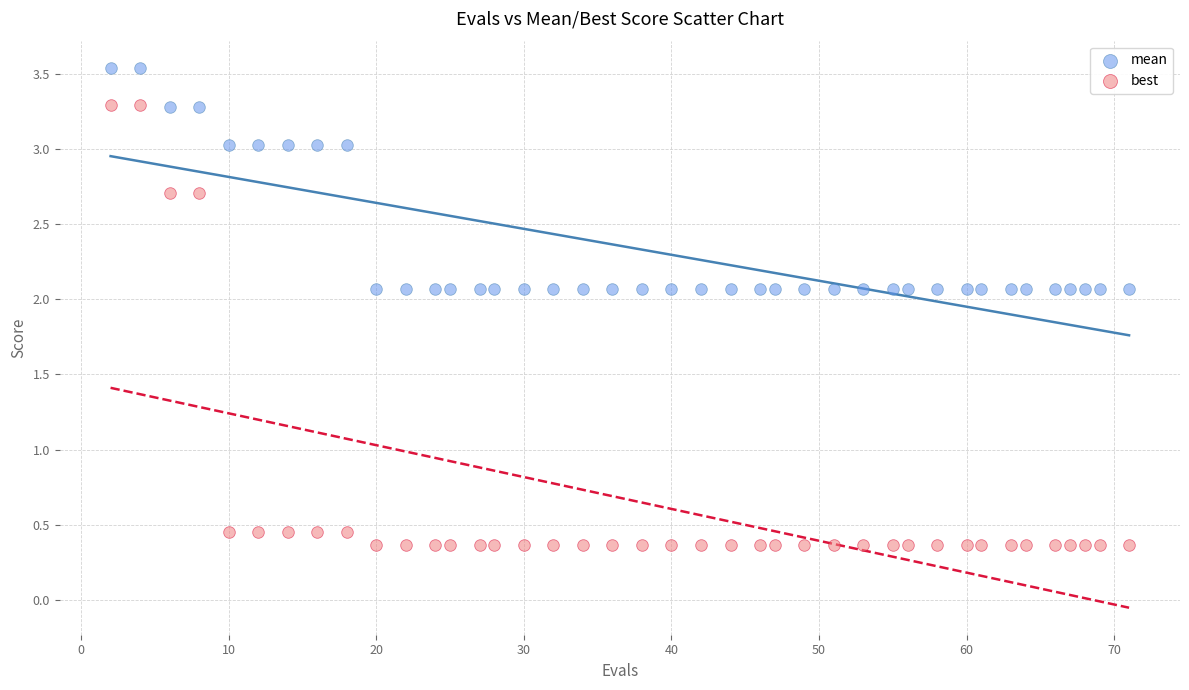

Across all data points, what is the range of X values (max minus min)?

69.0